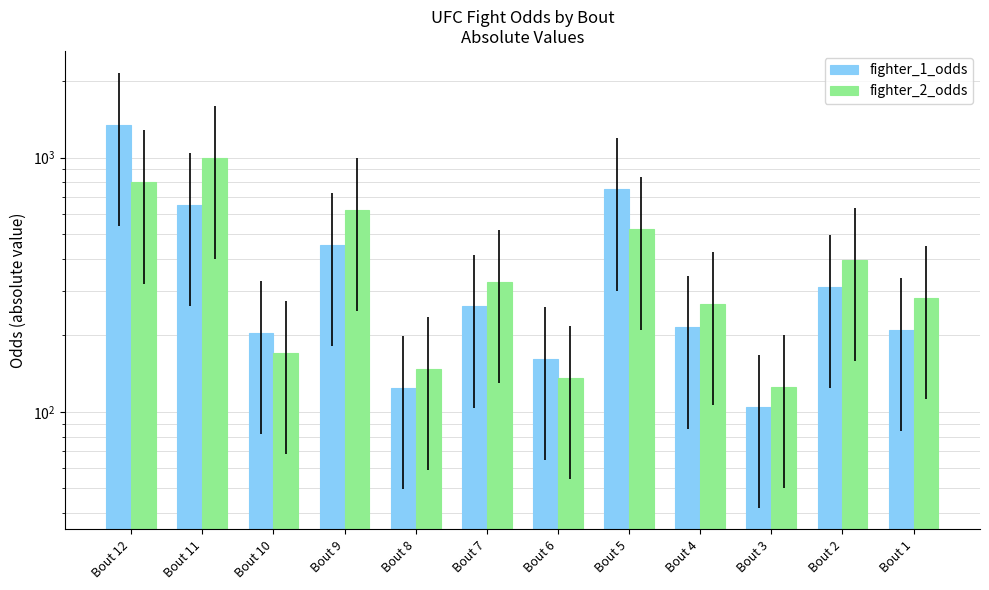

How many data points in fighter_2_odds are above 325?

5